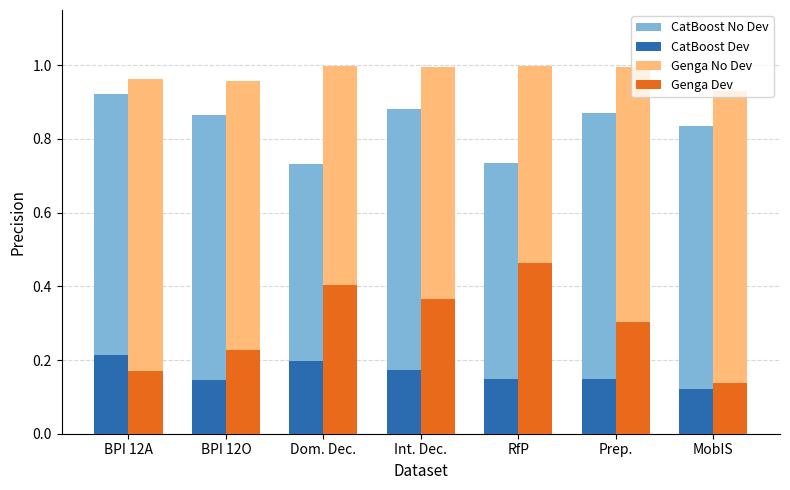

List the series in order of their peak value, lowest first.

CatBoost Dev, Genga Dev, CatBoost No Dev, Genga No Dev